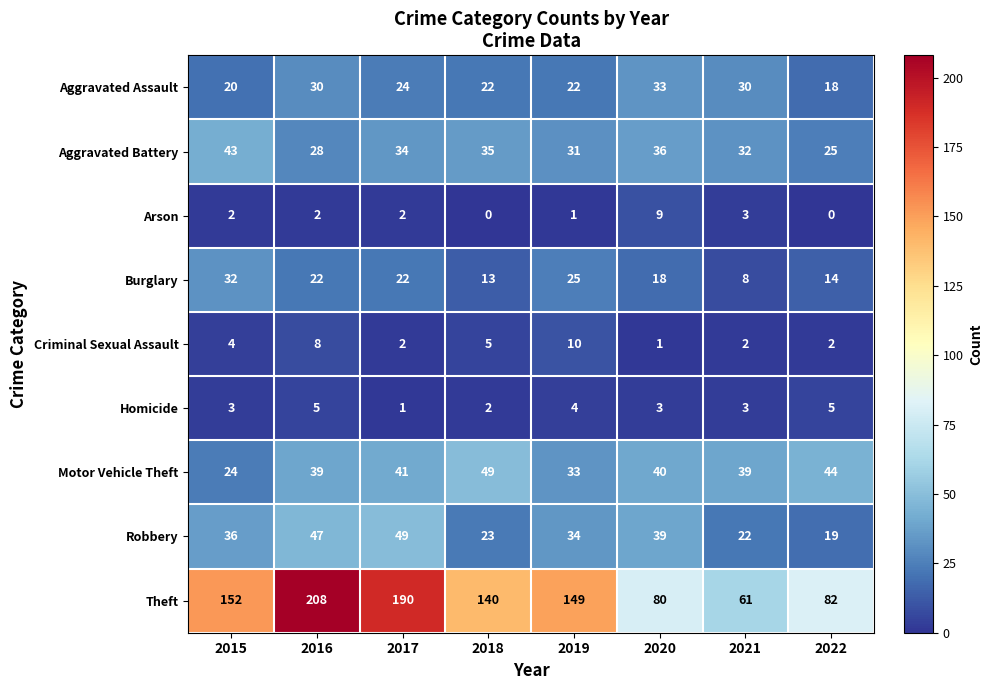

Which category has the highest value across all series?

2016